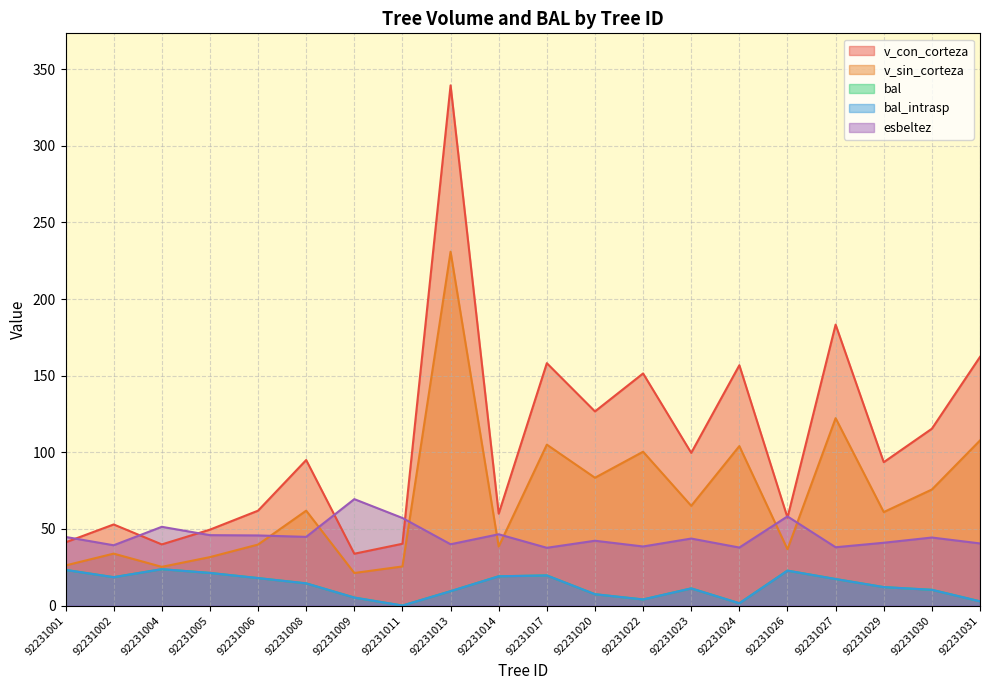

True or false: bal_intrasp and v_con_corteza intersect in this chart.

False